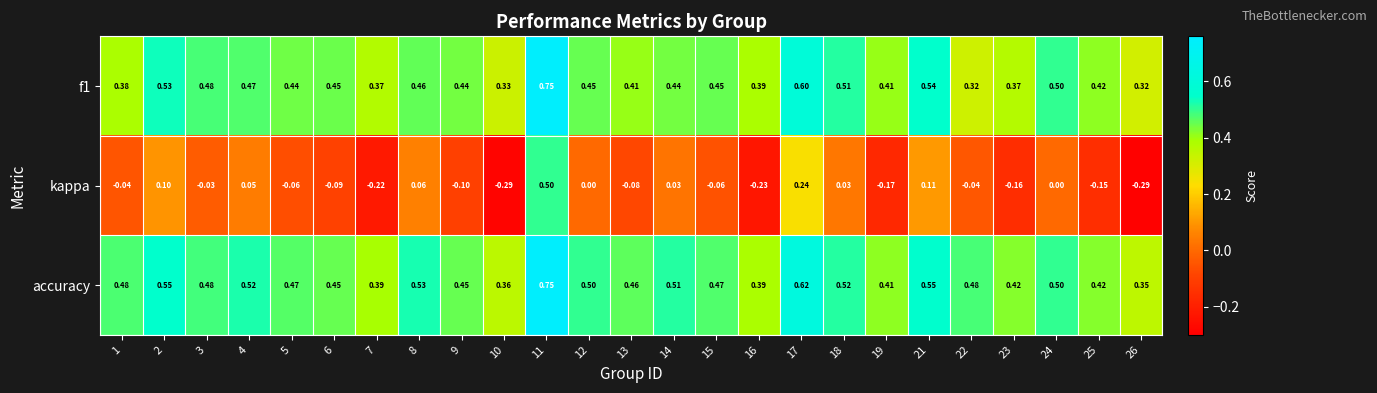

Which series changed the most between 12 and 21?

kappa